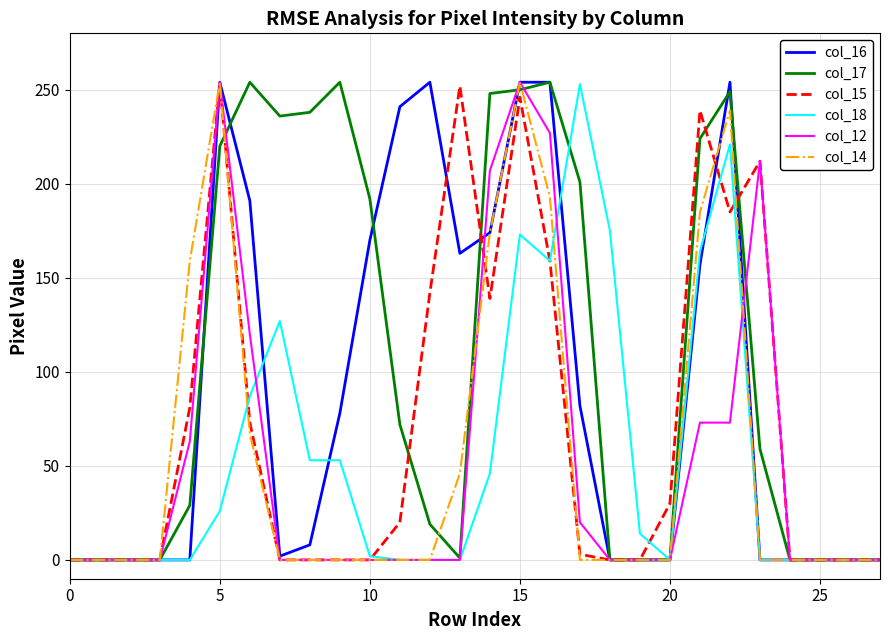

What is the maximum value shown in the chart?

254